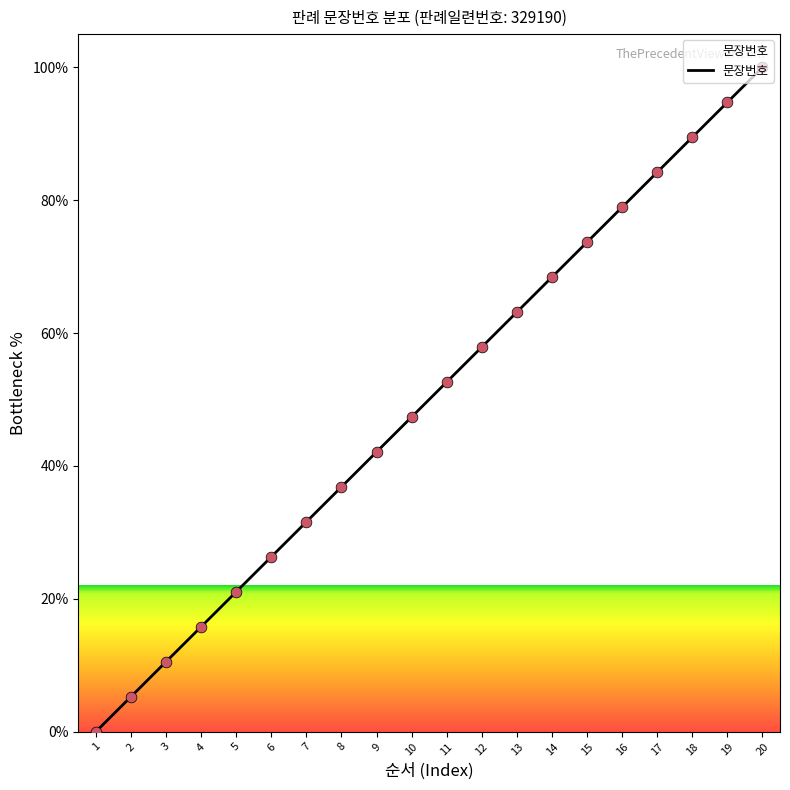

What is the maximum value shown in the chart?

100.0